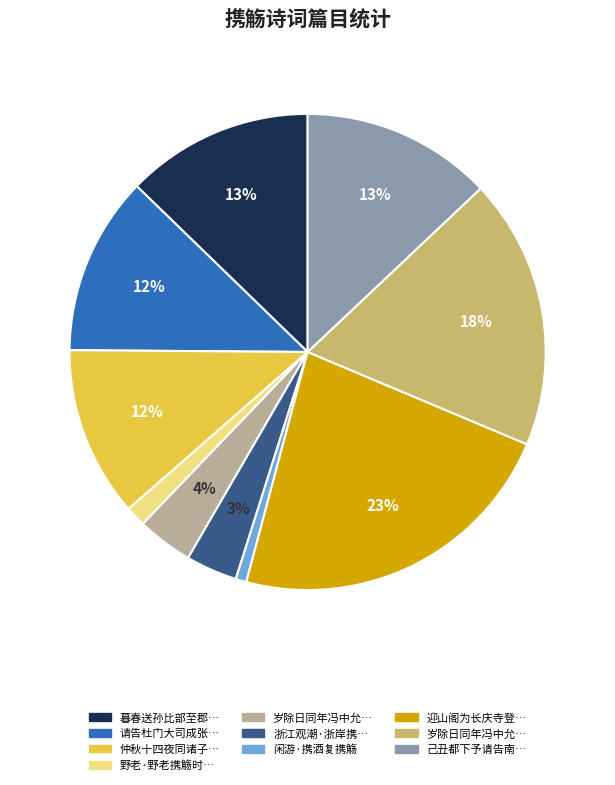

Is there any slice that represents more than half of the pie?

No